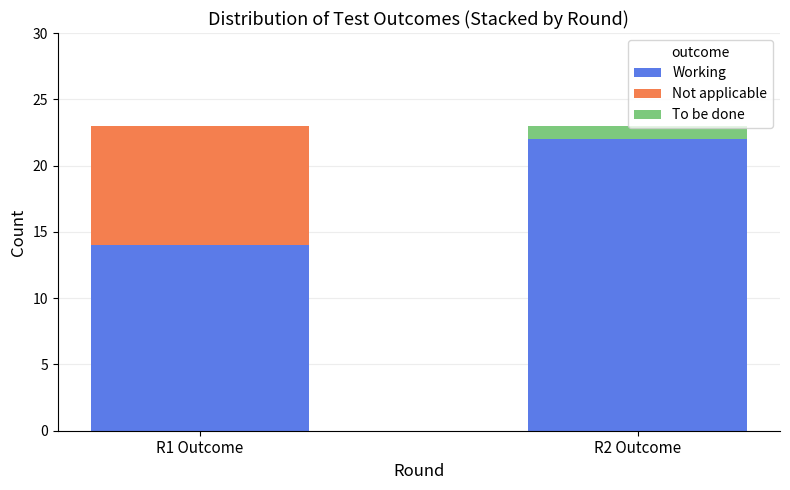

True or false: Working has a value of 14 at R1 Outcome.

True